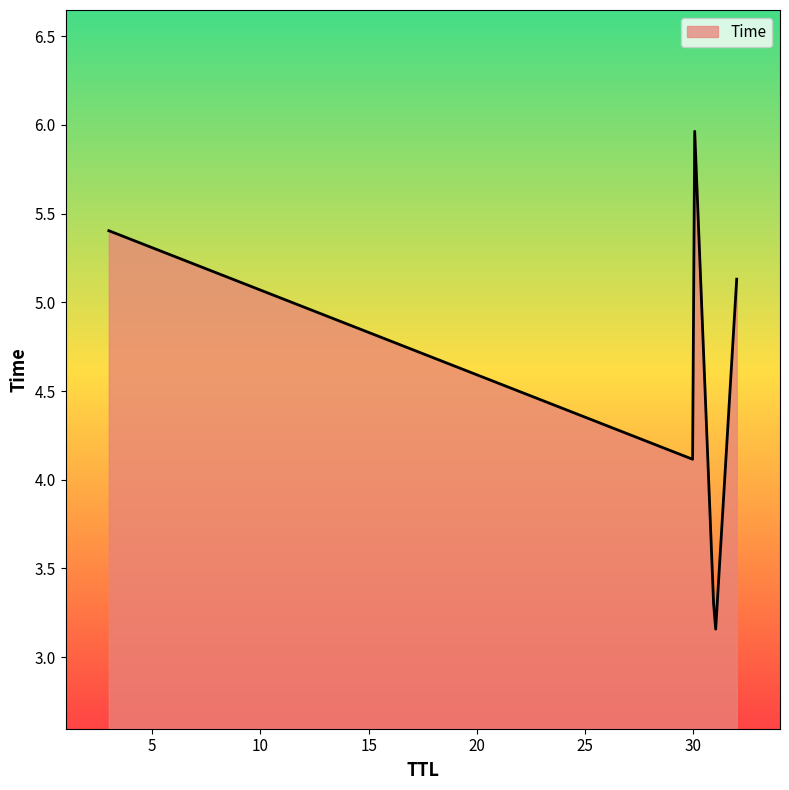

What is the greatest value displayed?

6.0